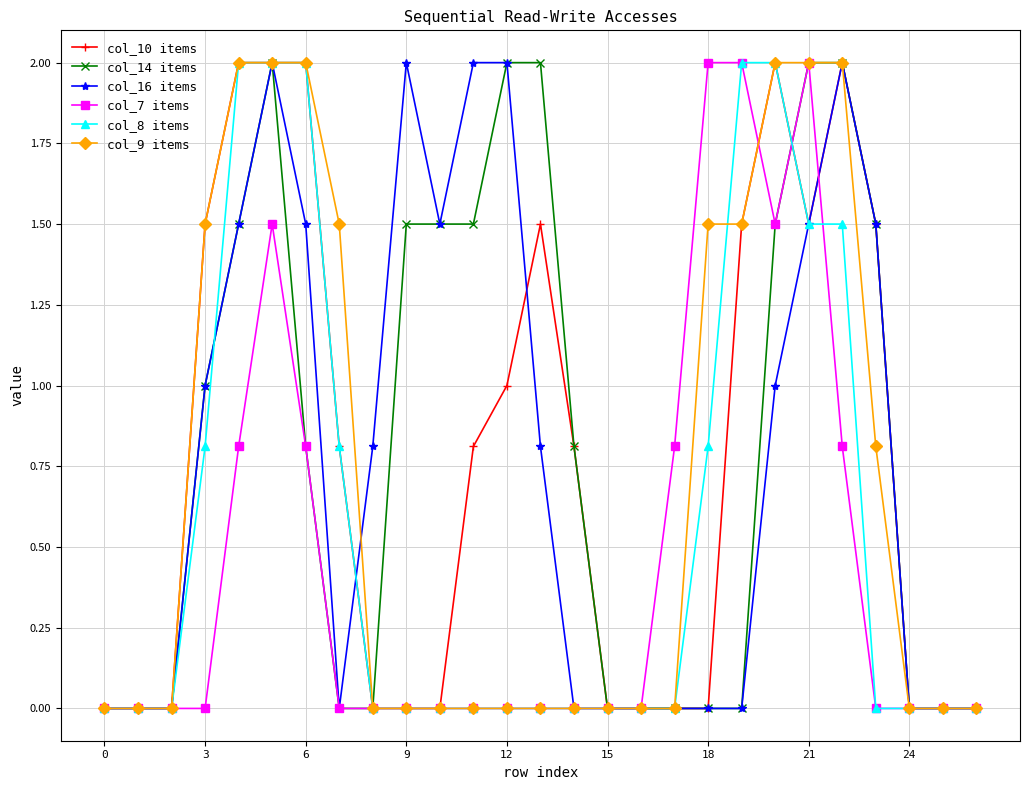

What is the greatest value displayed?

2.0